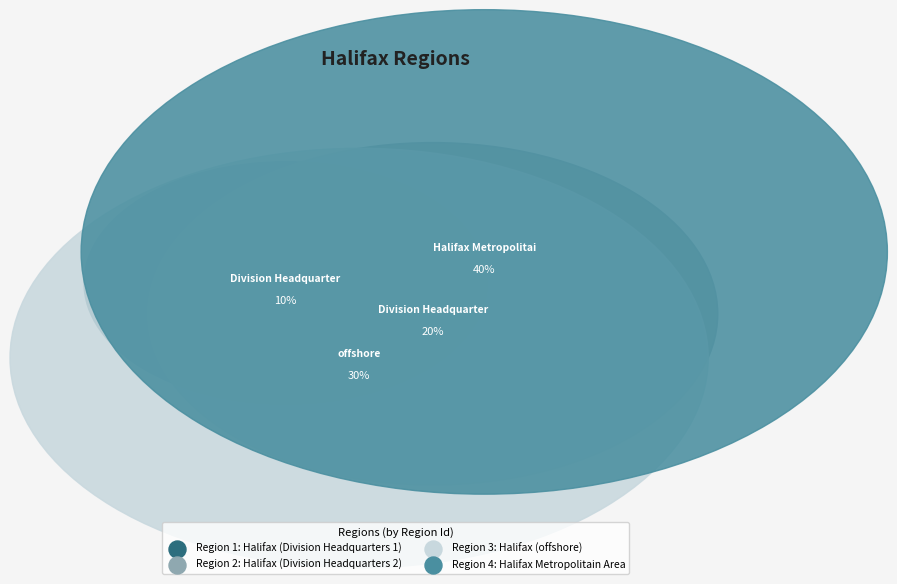

Which category has the biggest portion of the pie?

Halifax Metropolitain Area